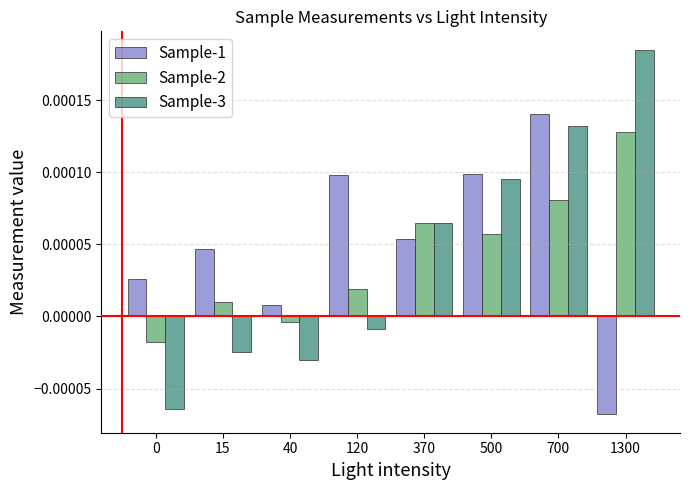

At which label does Sample-2 reach its peak?

1300